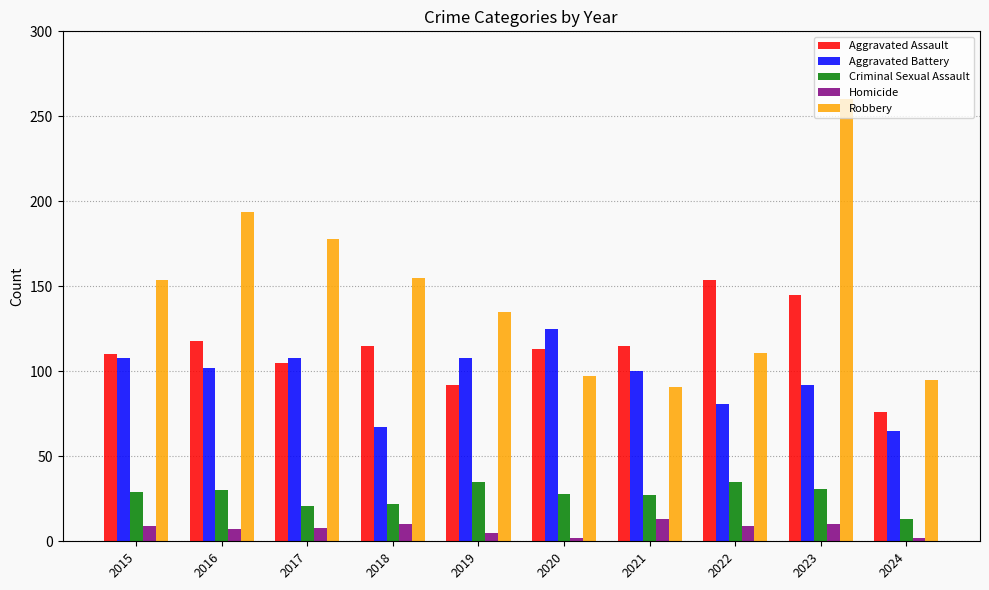

Which series has the widest spread of values?

Robbery